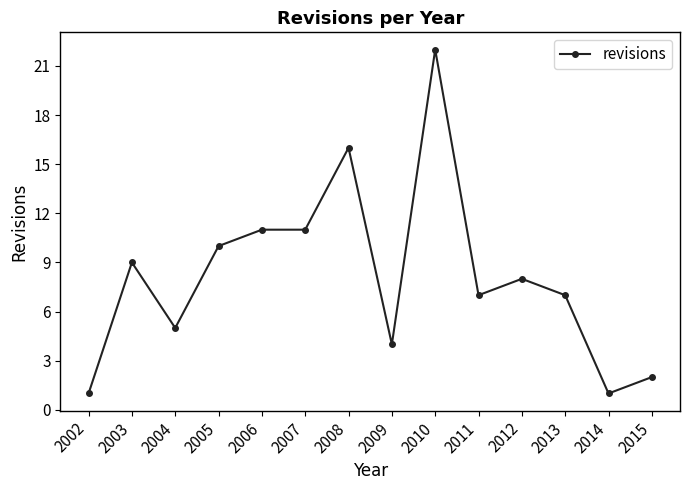

The chart shows a value of 2 at 2002. True or false?

False